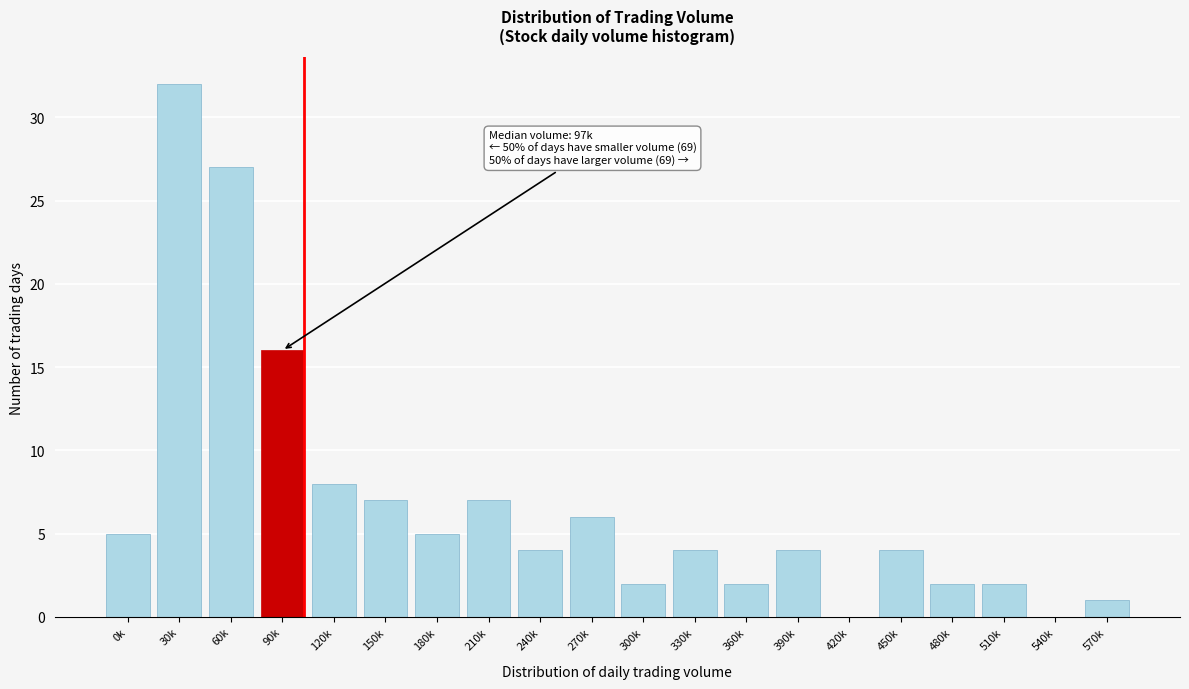

Reading left to right, what are all the values shown in this chart?

0k=5	30k=32	60k=27	90k=16	120k=8	150k=7	180k=5	210k=7	240k=4	270k=6	300k=2	330k=4	360k=2	390k=4	420k=0	450k=4	480k=2	510k=2	540k=0	570k=1